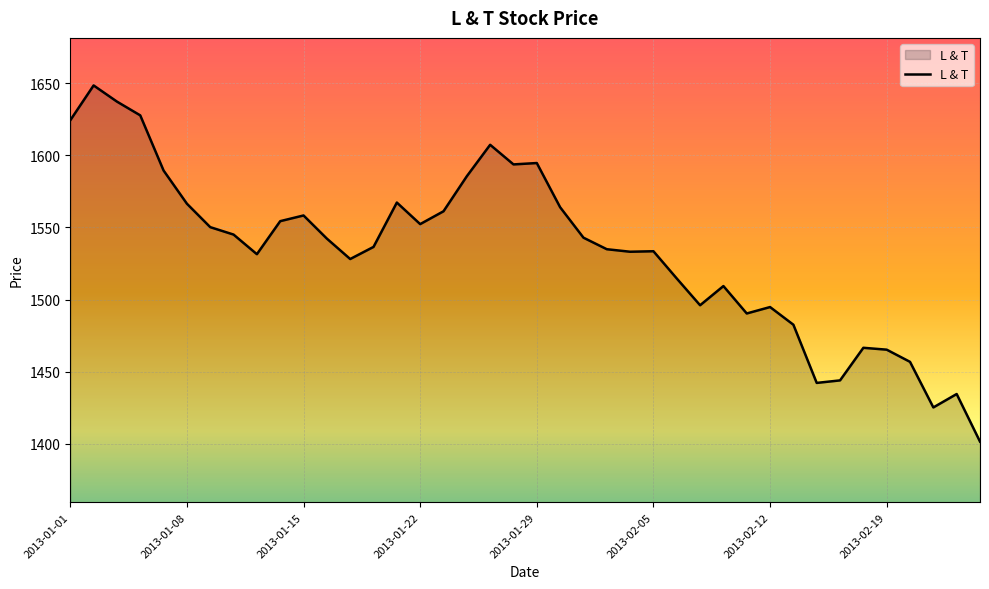

What is the greatest value displayed?

1648.5